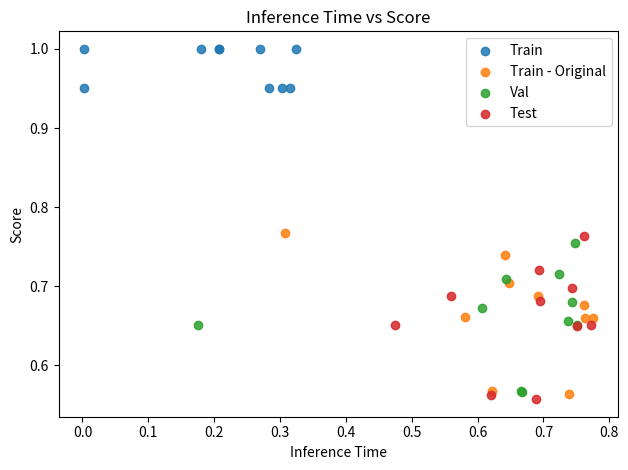

What are all the series names shown in the legend?

Train, Train - Original, Val, Test